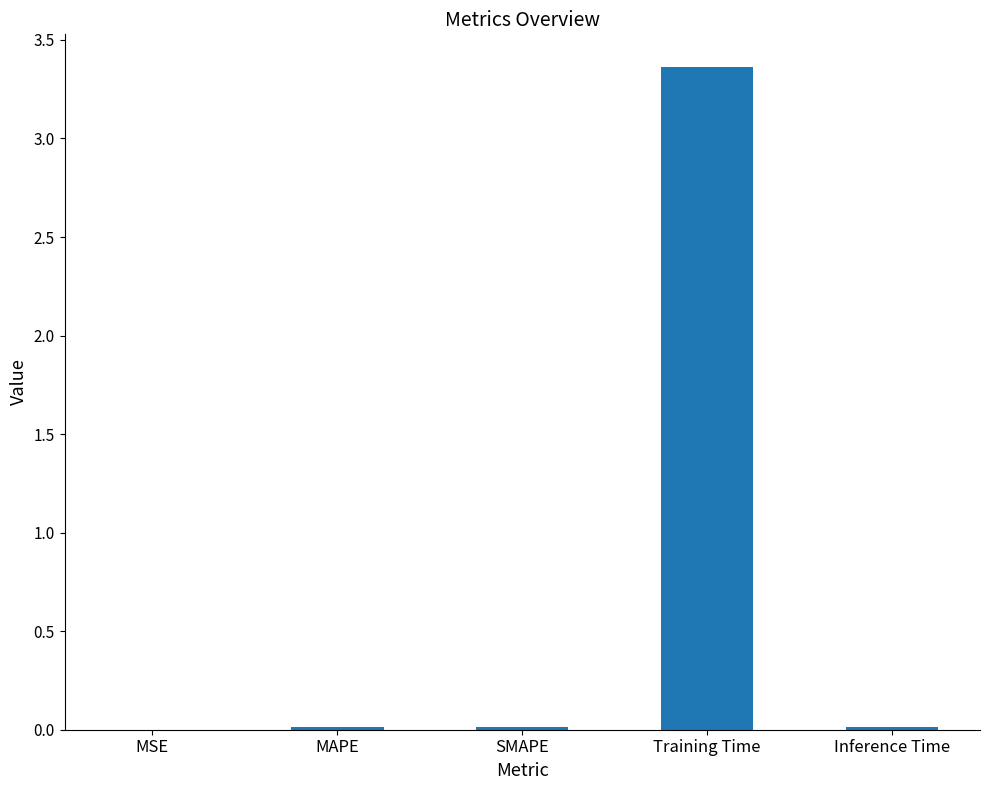

The value at Inference Time is 0.0. True or false?

True